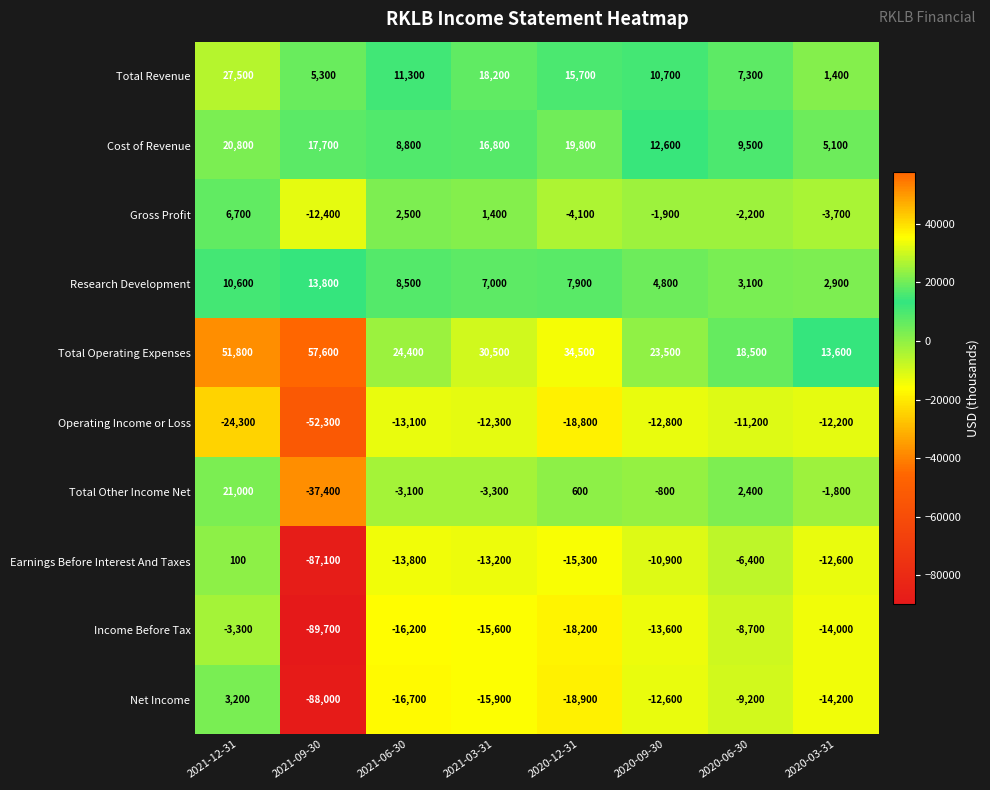

How many categories are shown in the chart?

8